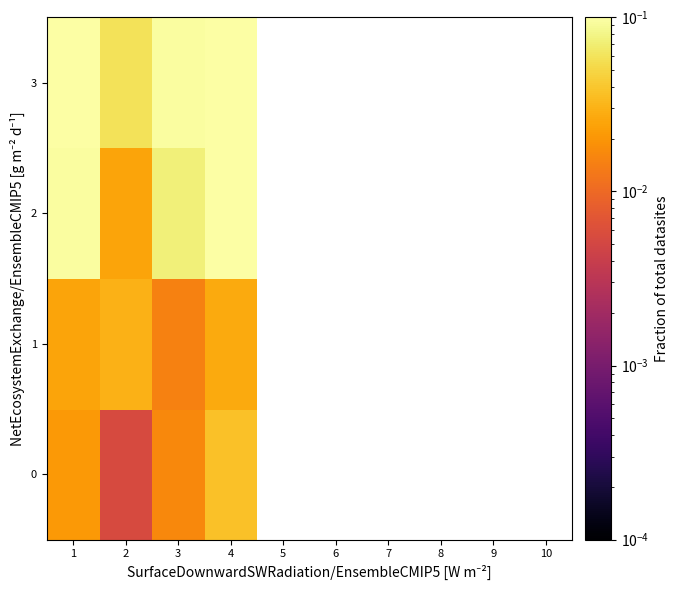

At how many categories does at least one series exceed 0?

4